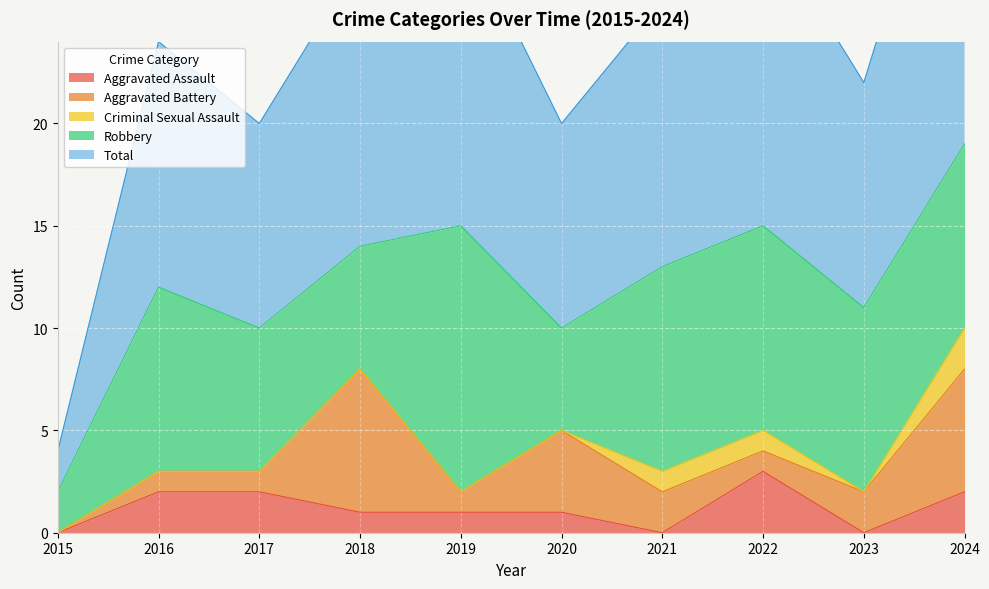

At which category does Robbery reach its first local peak?

2016